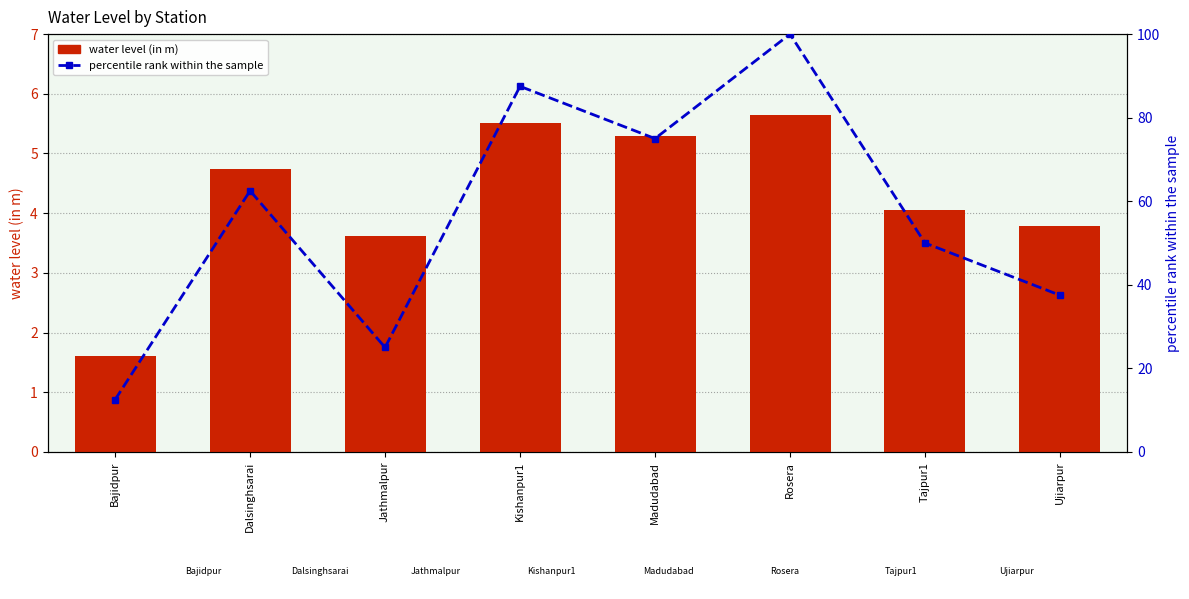

How many categories are shown in the chart?

8